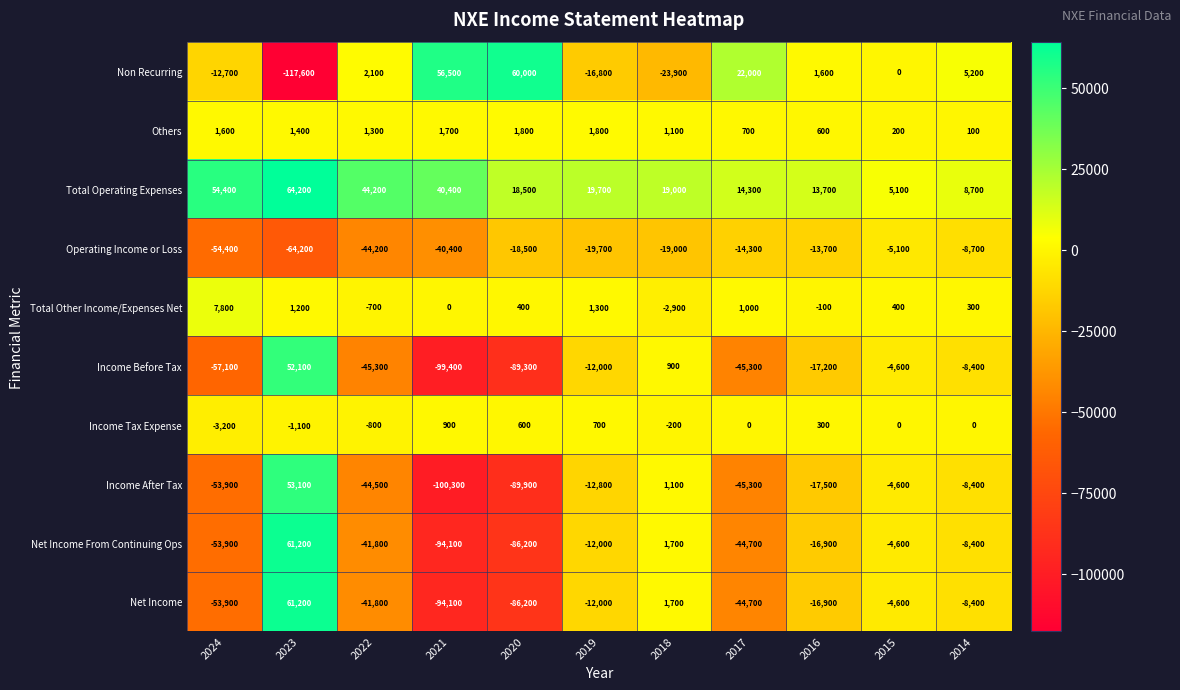

Which category has the highest value across all series?

2023